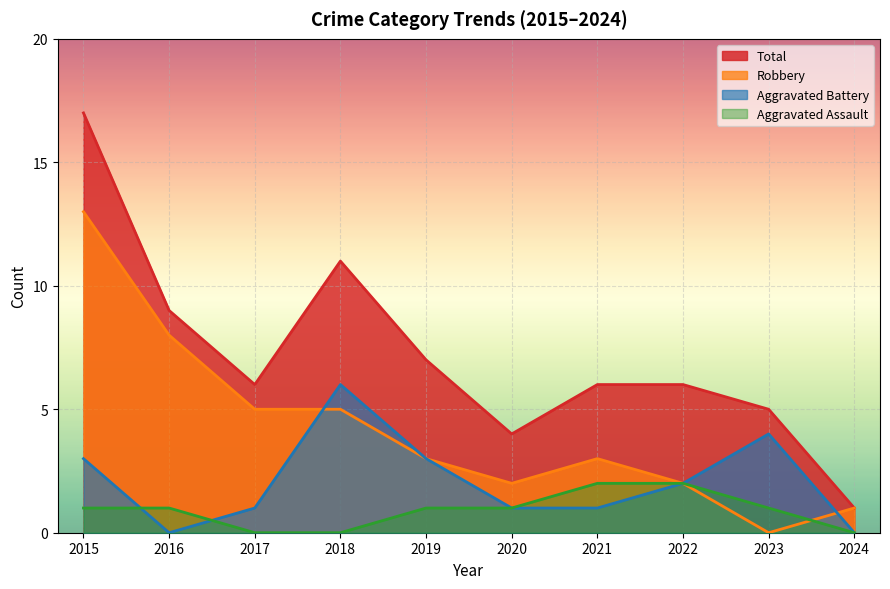

True or false: Total and Robbery cross at least once.

False